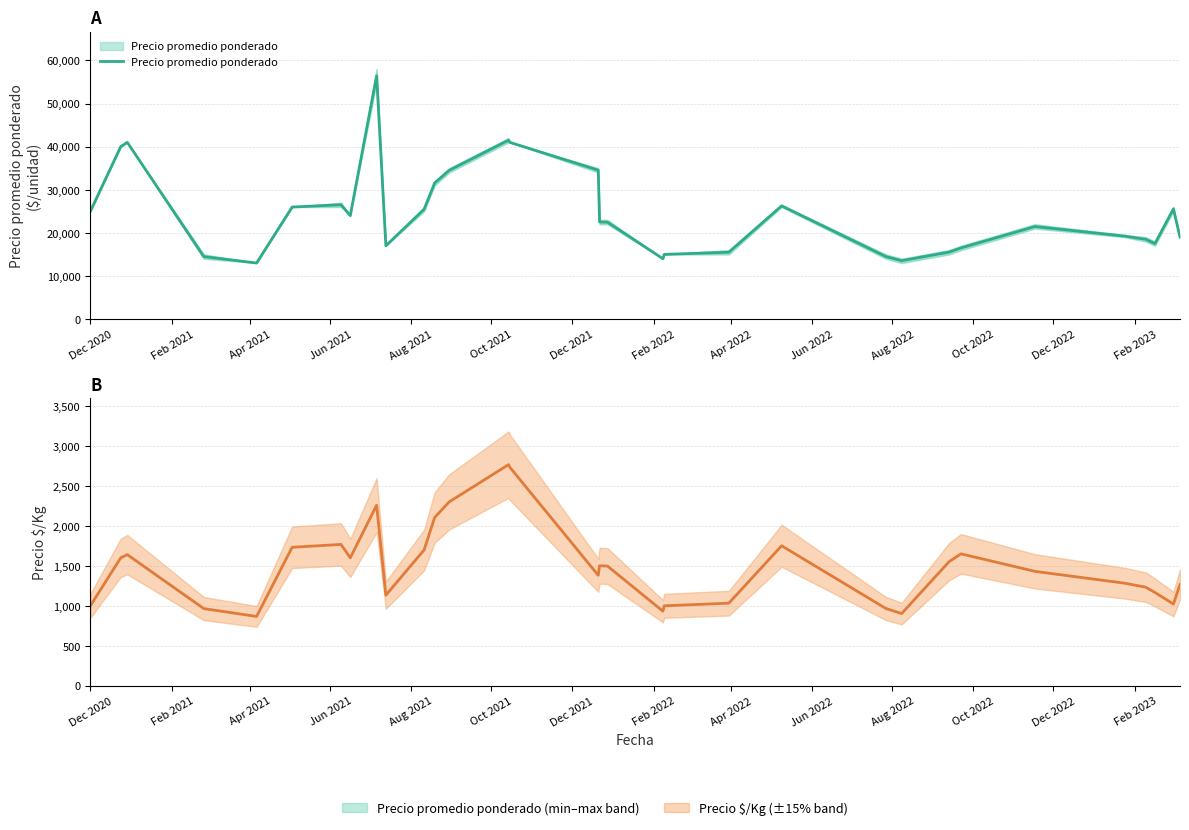

What is the maximum value for Precio $/Kg?

2766